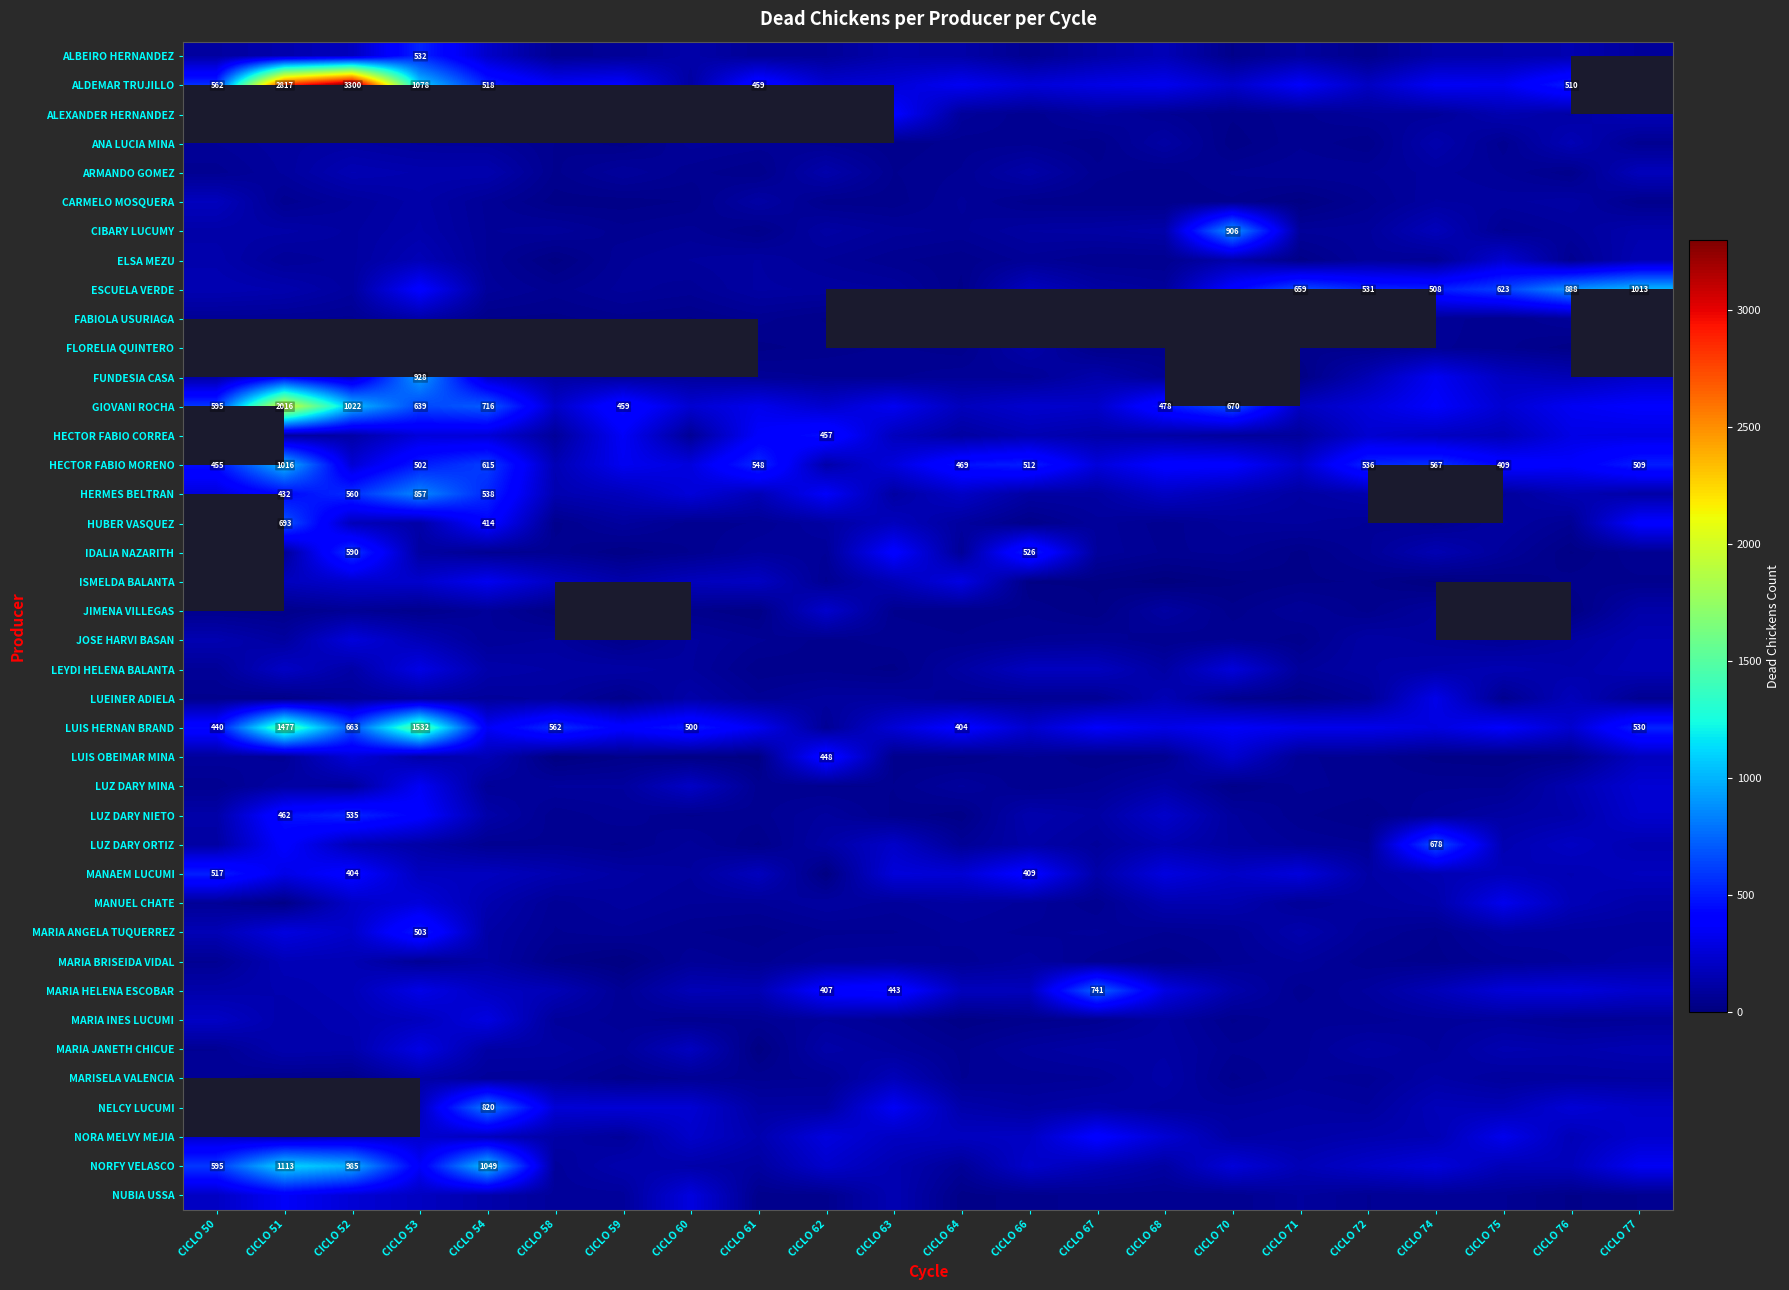

Rank the categories by ISMELDA BALANTA value from highest to lowest.

CICLO 50, CICLO 54, CICLO 64, CICLO 52, CICLO 53, CICLO 58, CICLO 61, CICLO 51, CICLO 60, CICLO 63, CICLO 59, CICLO 62, CICLO 77, CICLO 76, CICLO 72, CICLO 71, CICLO 66, CICLO 67, CICLO 70, CICLO 75, CICLO 74, CICLO 68